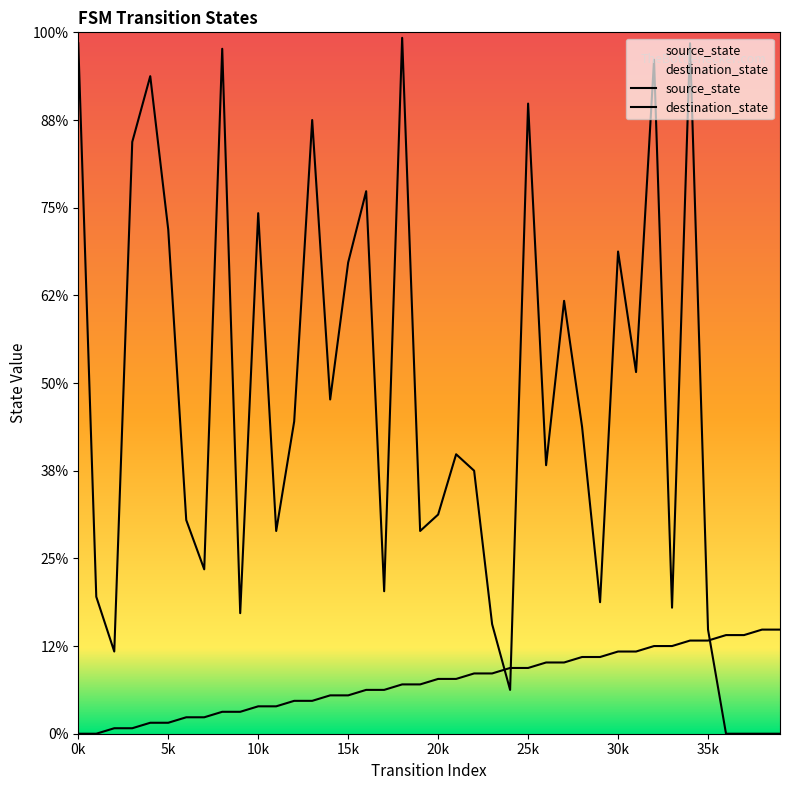

What is the value of the source_state point at the 13th from the left?

6